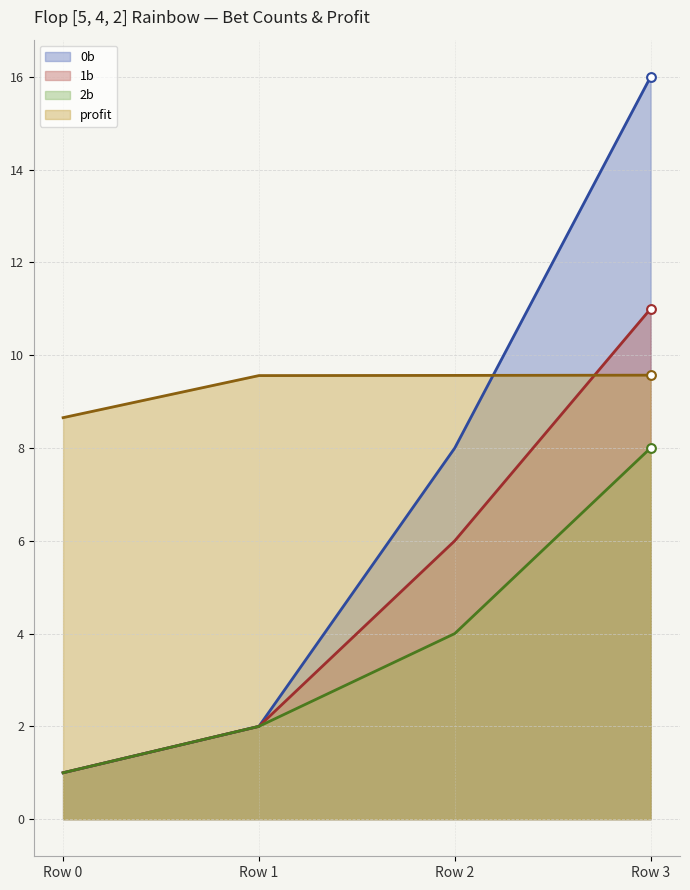

Which series reaches the minimum Y coordinate?

0b